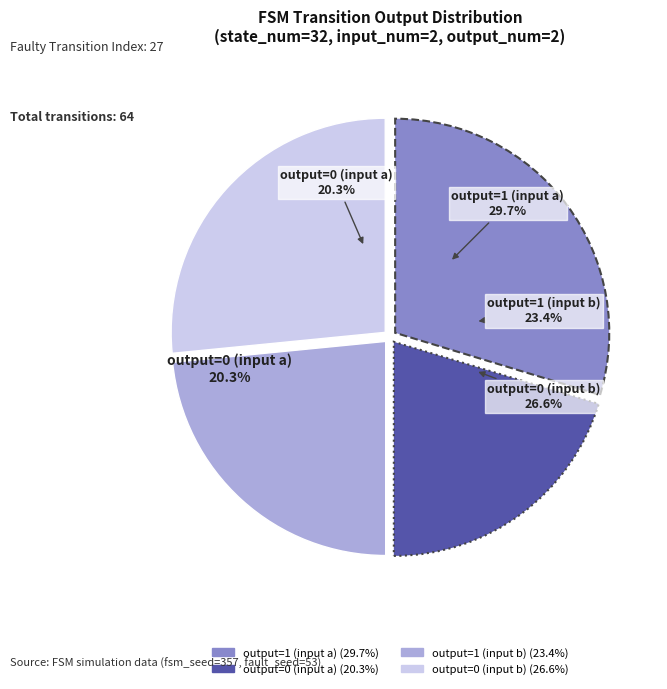

Is the sum of output=1 (input a) and output=0 (input a) greater than half?

No